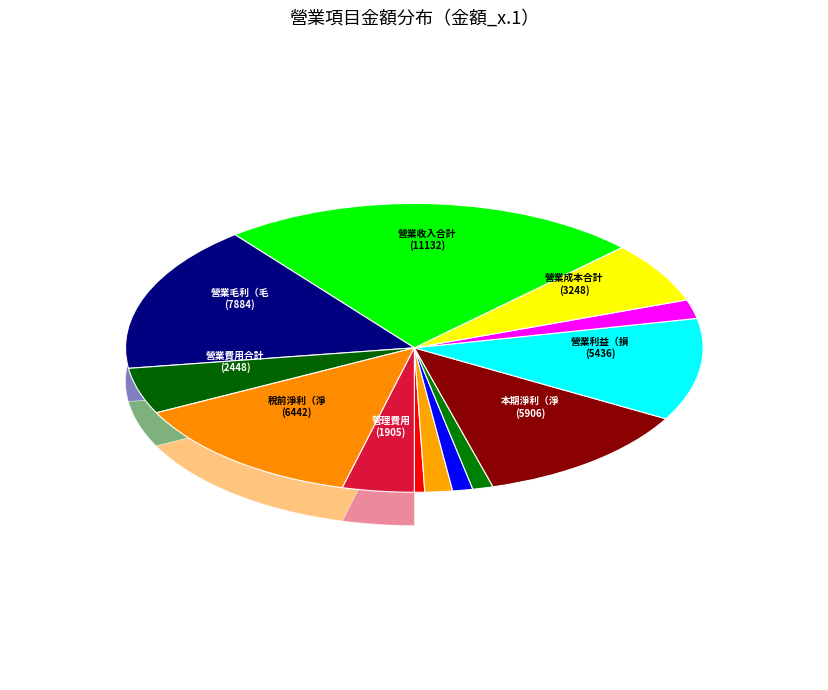

To the nearest percent, what percentage of the pie is 本期淨利（淨損）?

12%